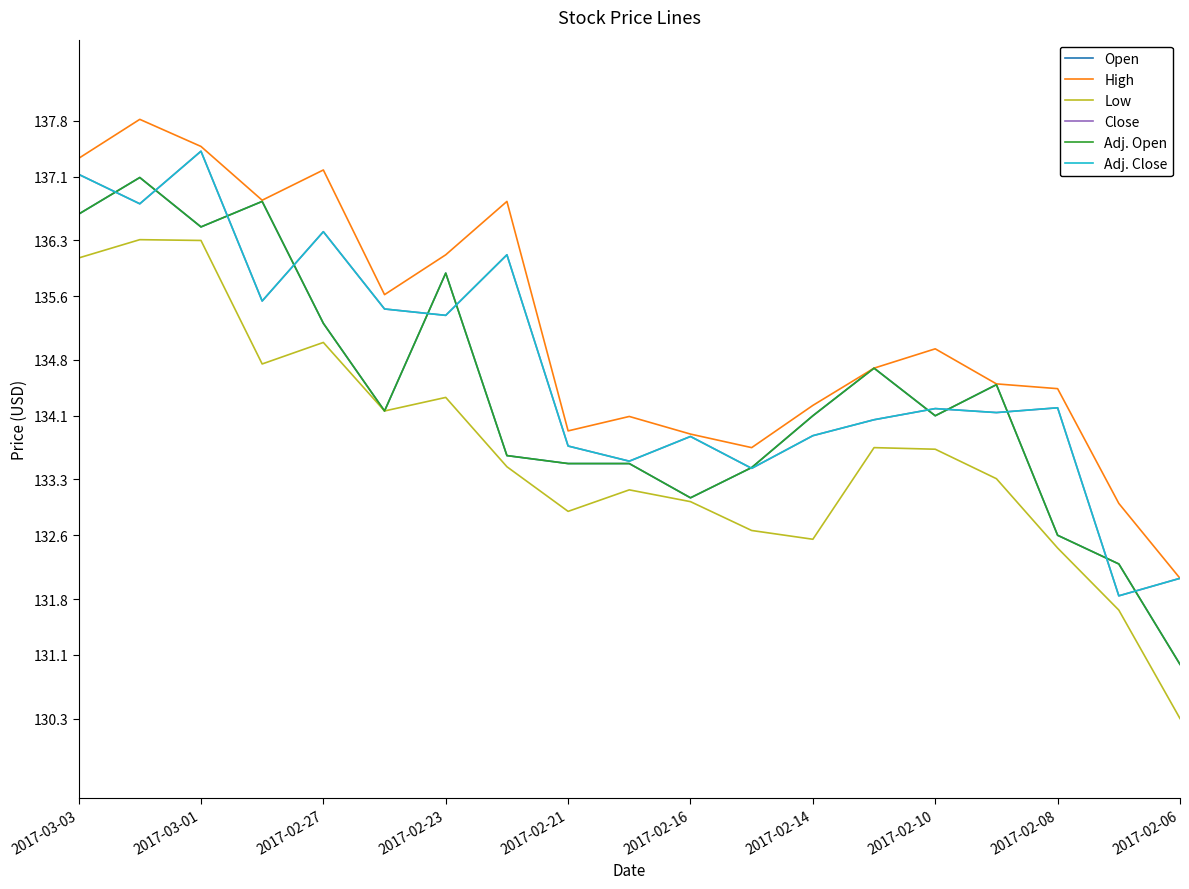

List the series in order of their peak value, highest first.

High, Close, Adj. Close, Open, Adj. Open, Low